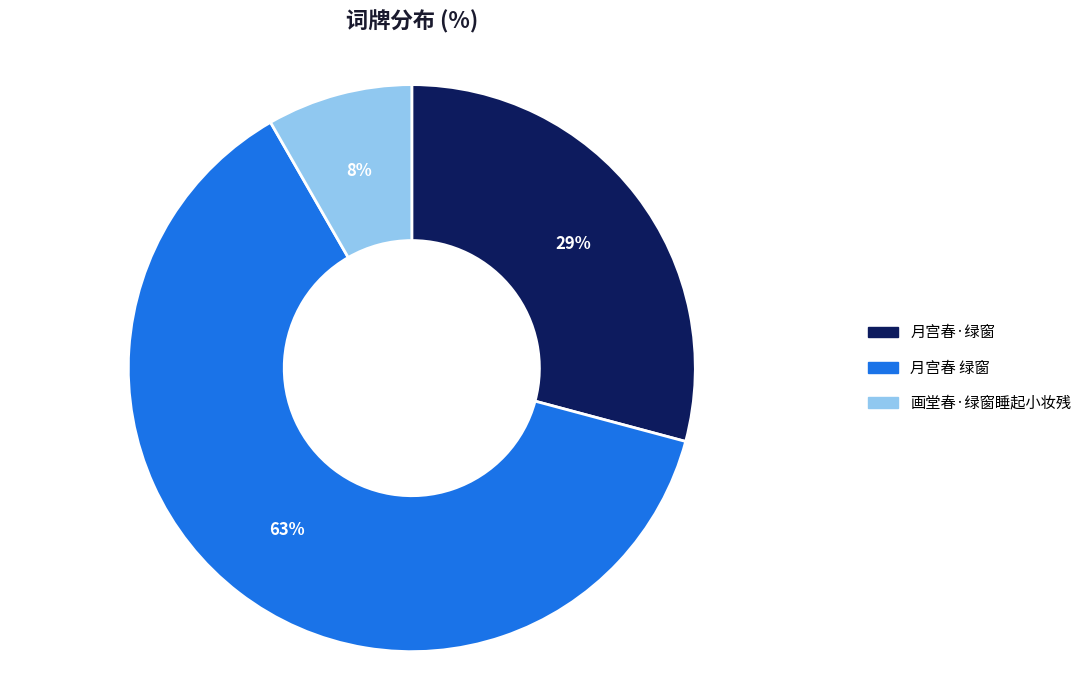

The 月宫春 绿窗 slice represents 63% of the pie. True or false?

True